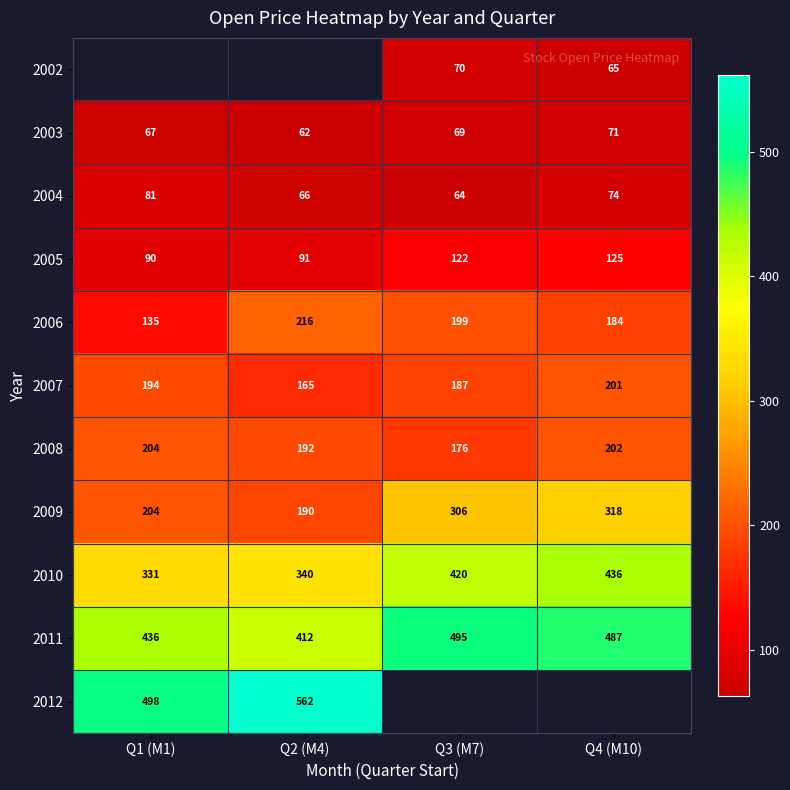

How many data points in 2003 are less than 69?

2